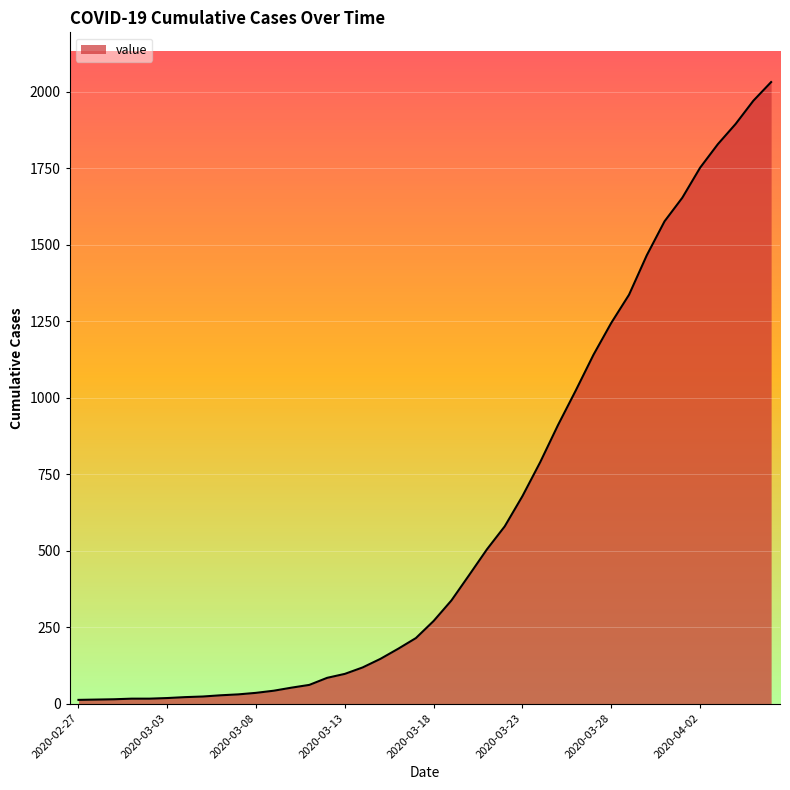

What is the difference between the maximum and minimum values?

2019